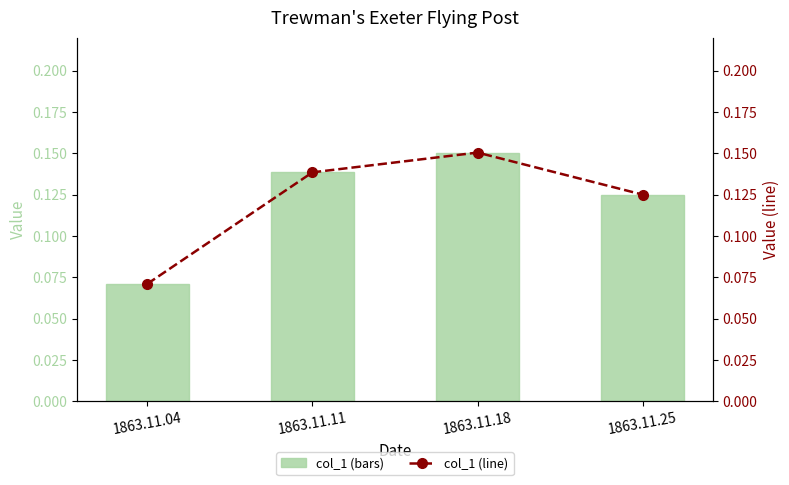

What is the difference between the maximum and minimum values in the col_1 (line) series?

0.1